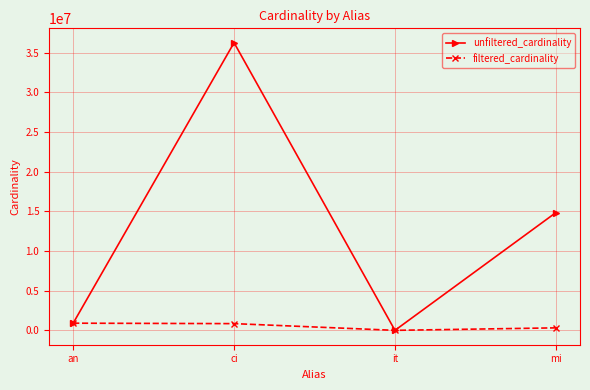

What is the smallest value displayed?

1